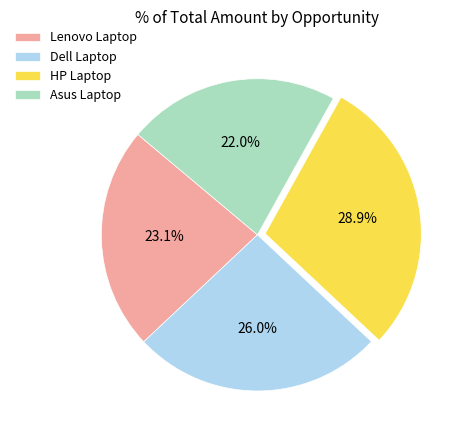

Does Dell Laptop represent more than half of the total?

No